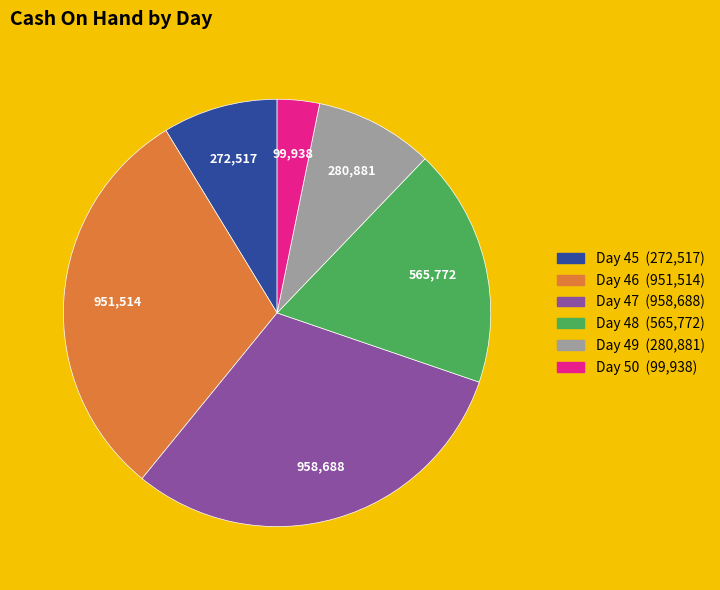

Does any single category account for the majority?

No